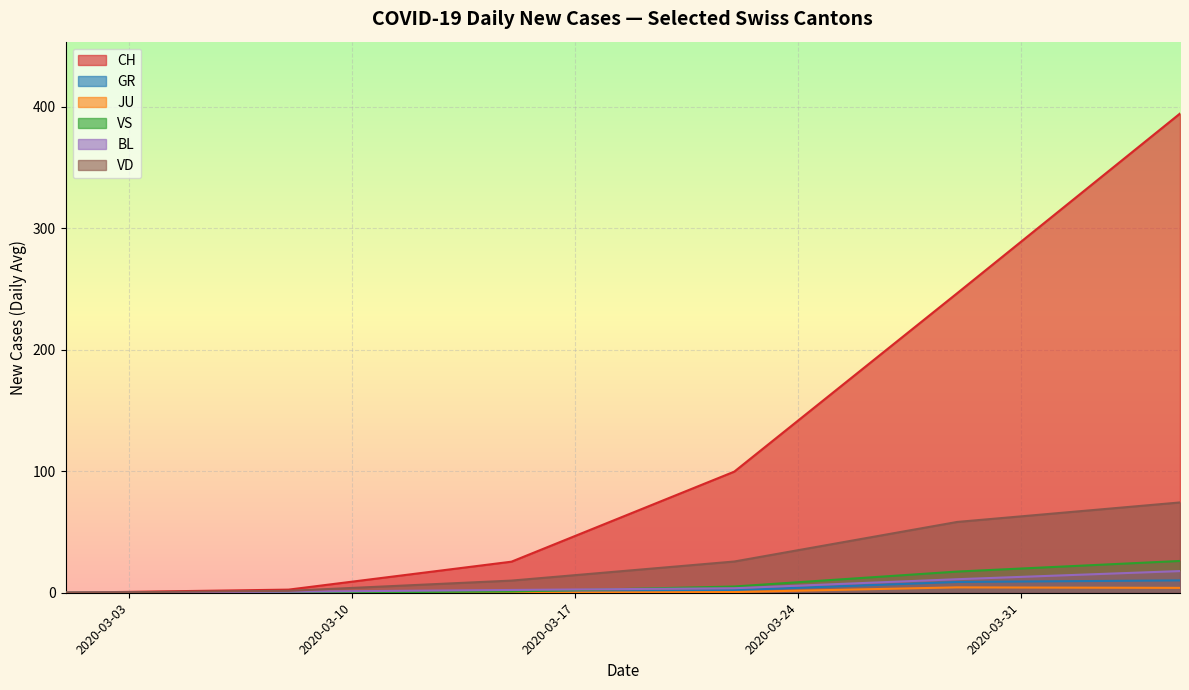

Between 2020-03-01 and 2020-04-24, which series saw the biggest shift?

CH